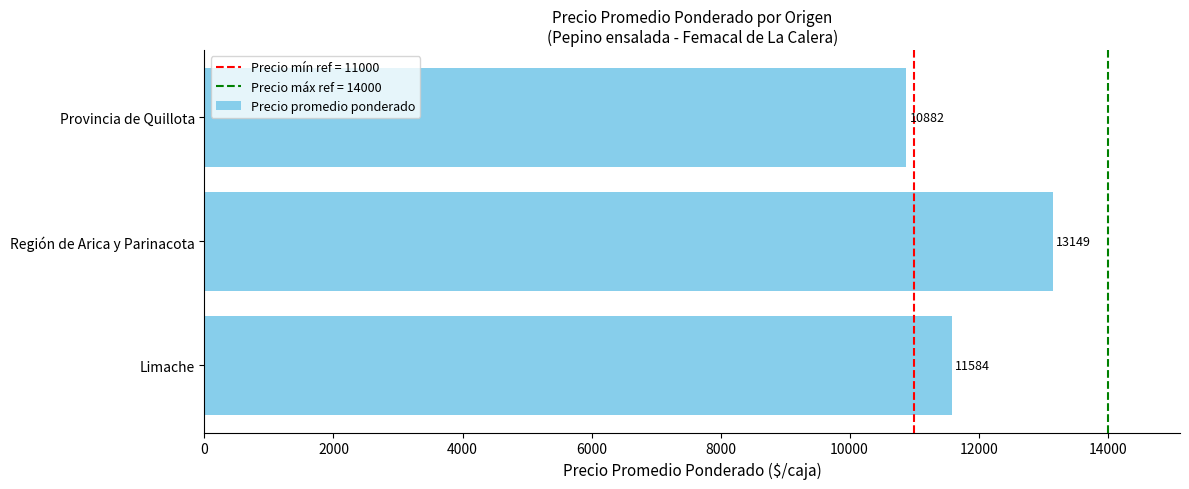

True or false: the data shows 18215.4 at Limache.

False